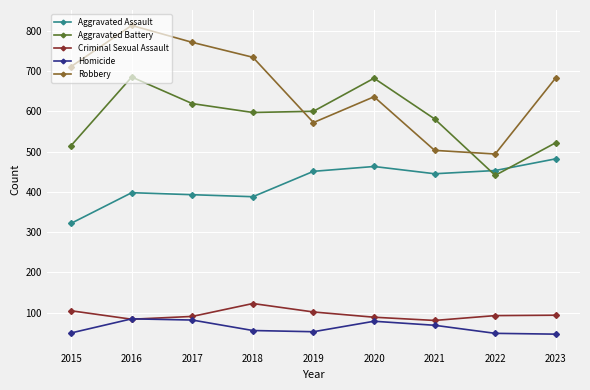

What is the difference between the maximum and minimum values in the Aggravated Battery series?

244